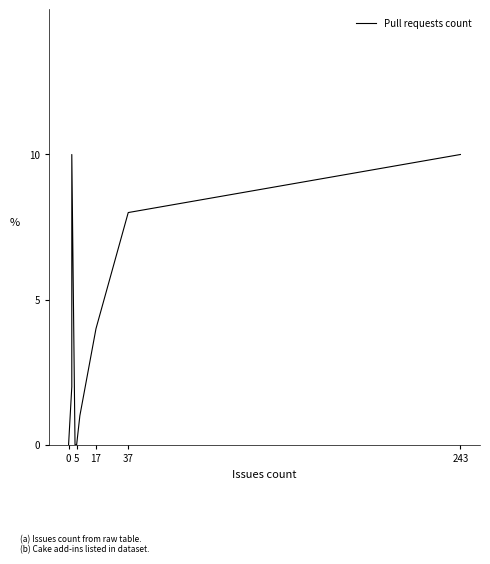

What is the average value?

4